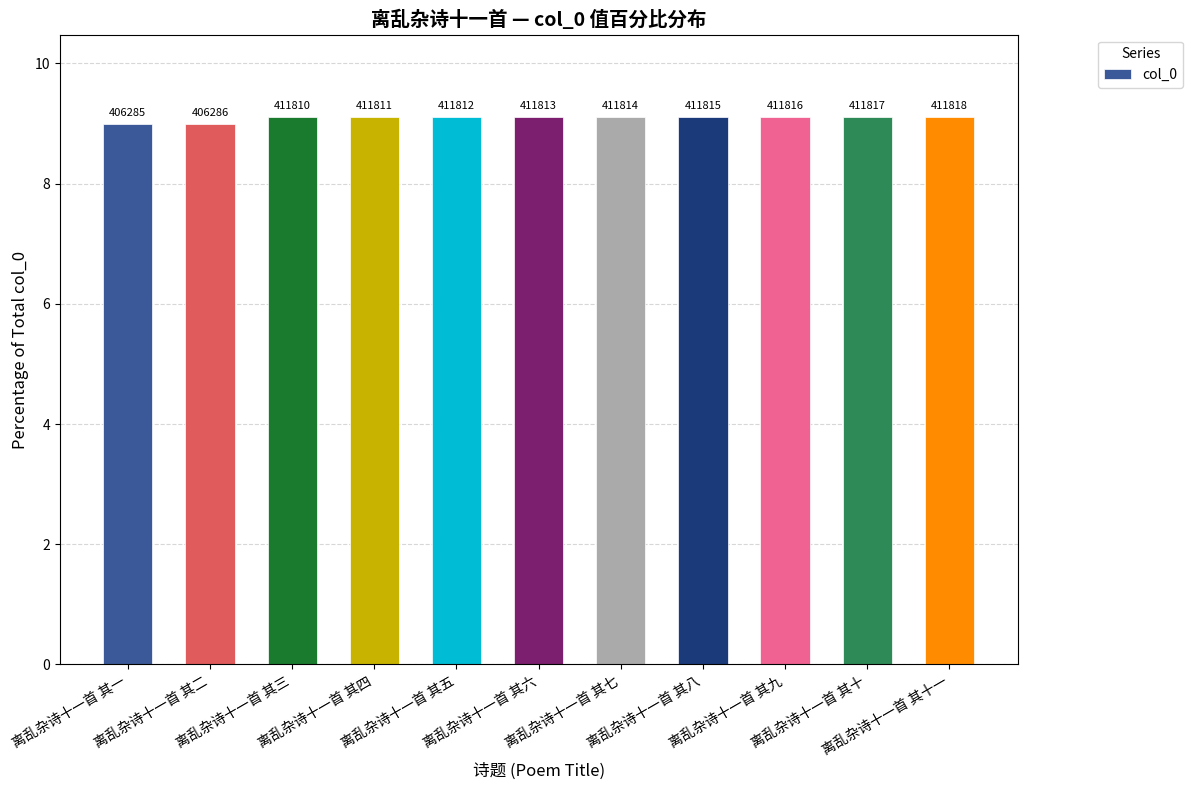

Are the bars horizontal?

No